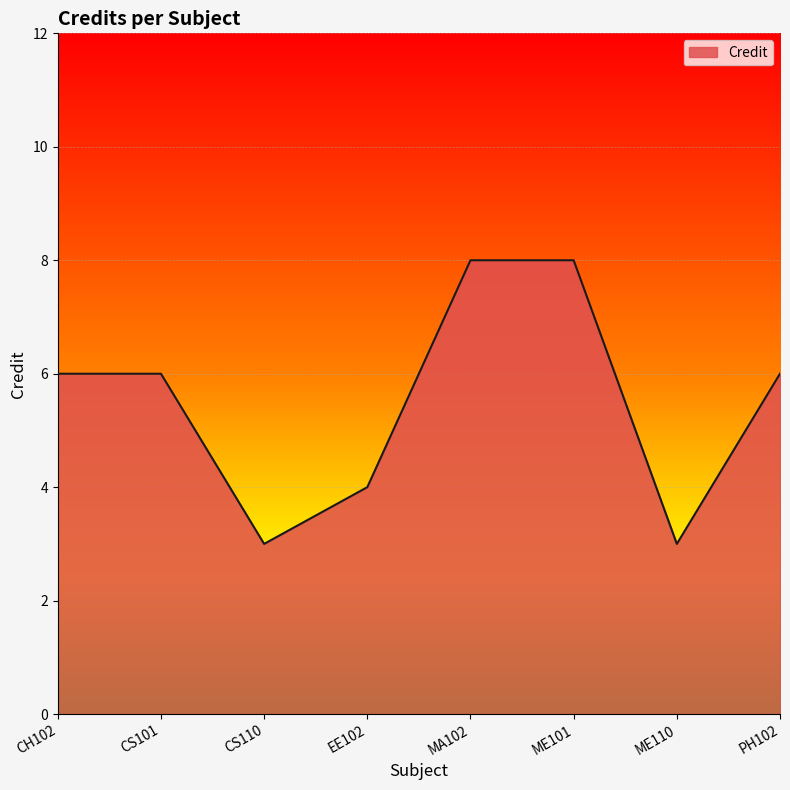

True or false: the data shows 3 at CS110.

True